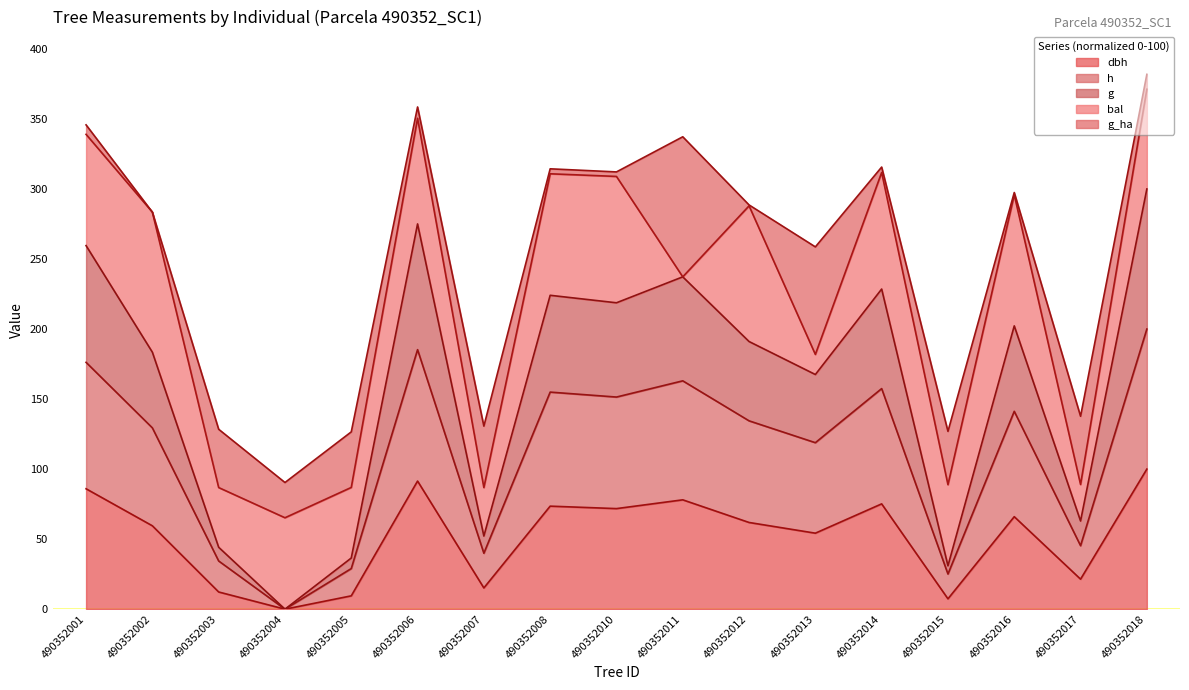

True or false: h and g intersect in this chart.

False